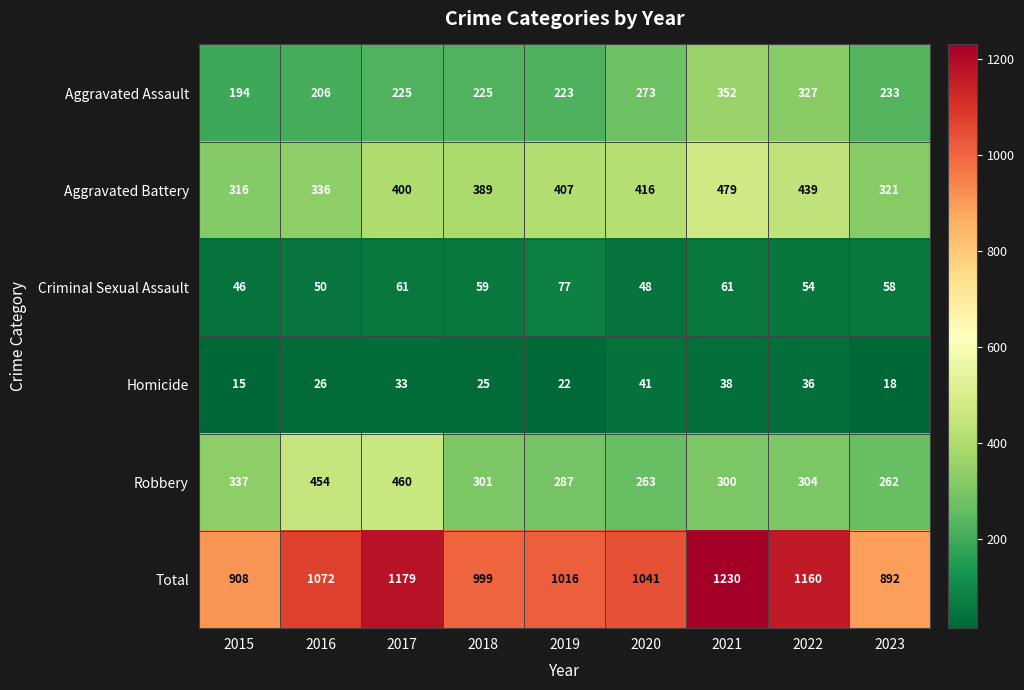

What is the total value across all series at 2018?

1998